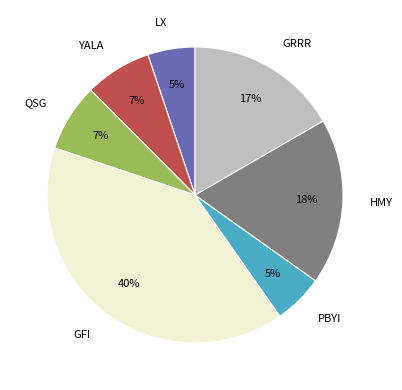

Do GFI and LX together represent more than half of the pie?

No